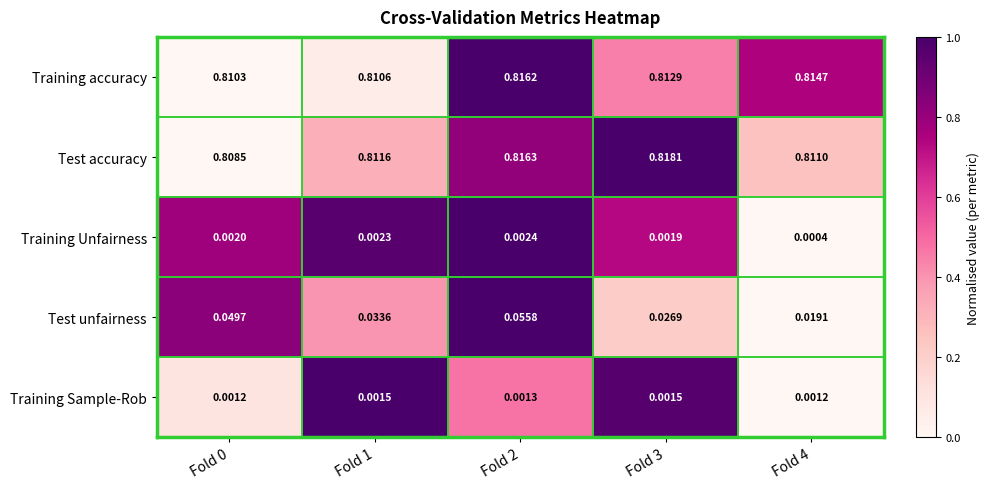

At Fold 1, list the series in order from smallest to largest.

Training Sample-Rob, Training Unfairness, Test unfairness, Training accuracy, Test accuracy